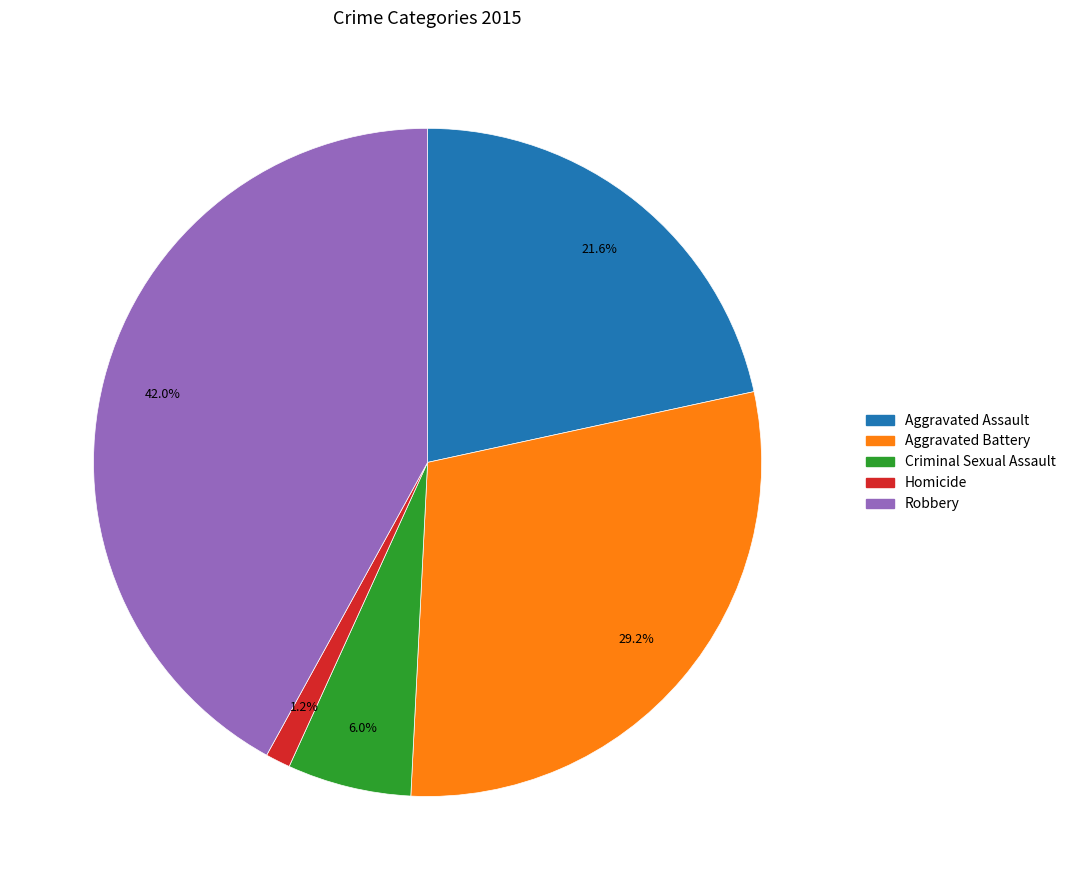

Count the number of slices in the pie.

5